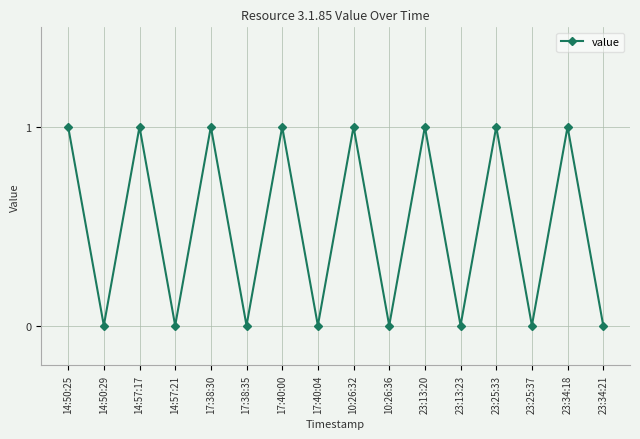

Is it true that the value at 10:26:32 is 1?

True